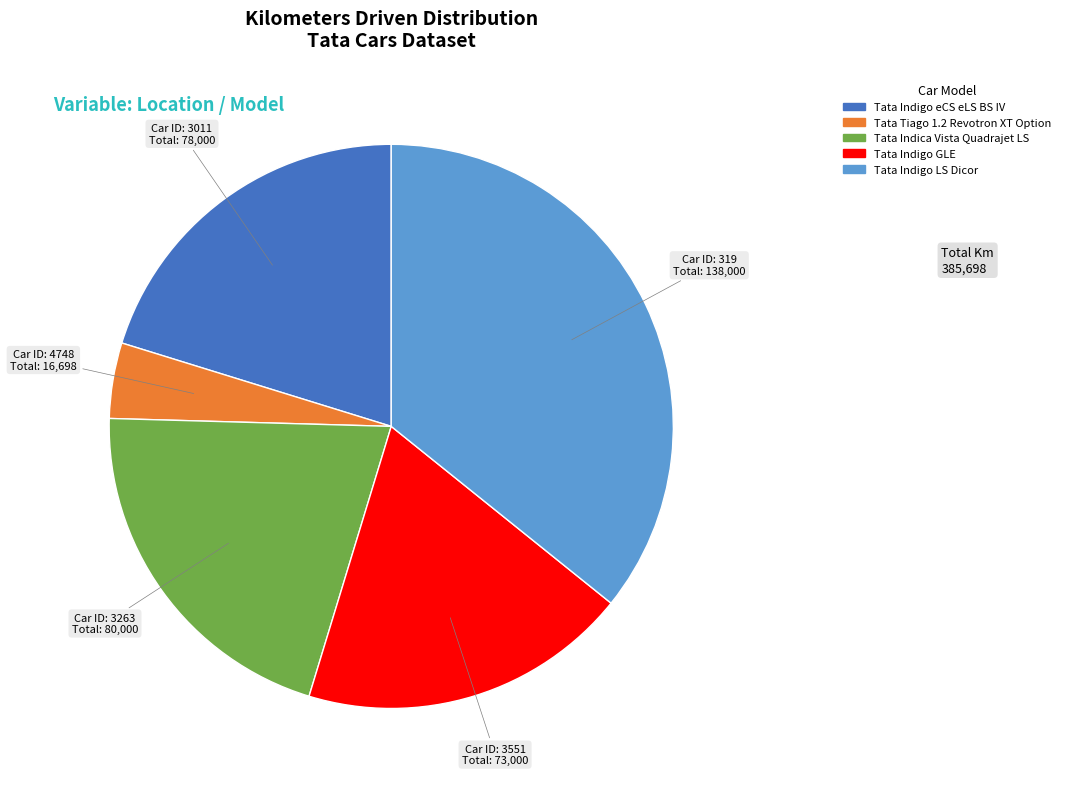

Count the number of slices in the pie.

5